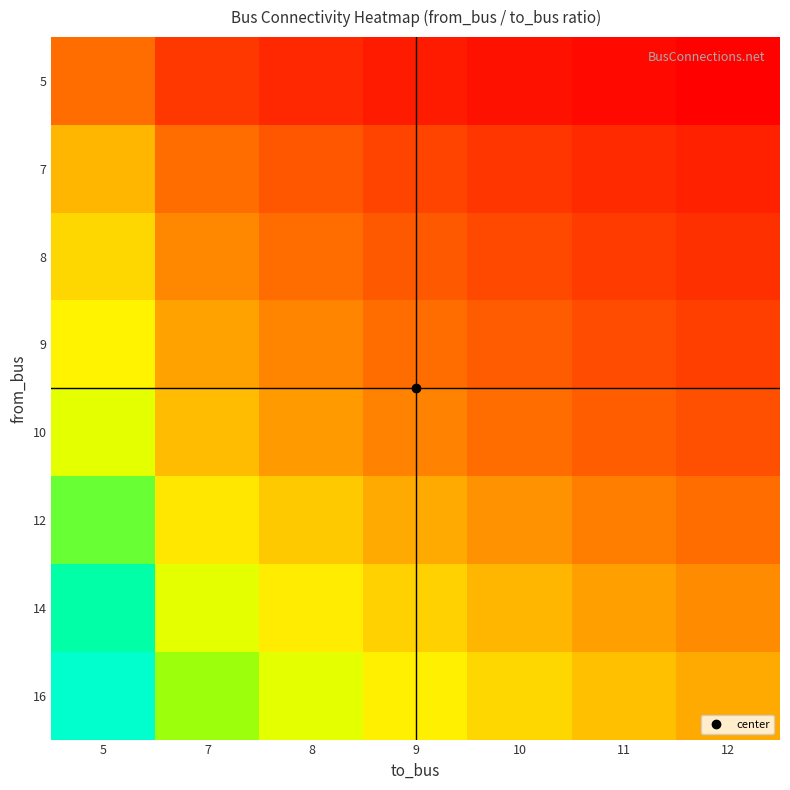

Between 11 and 7, which is larger?

7